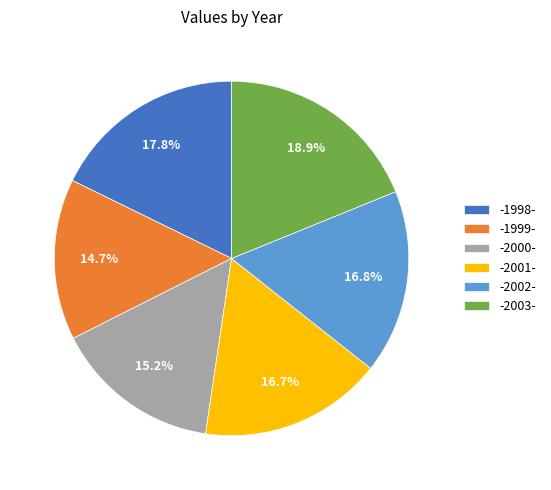

Approximately how many times larger is the value at -2001- compared to -2000-?

1.1